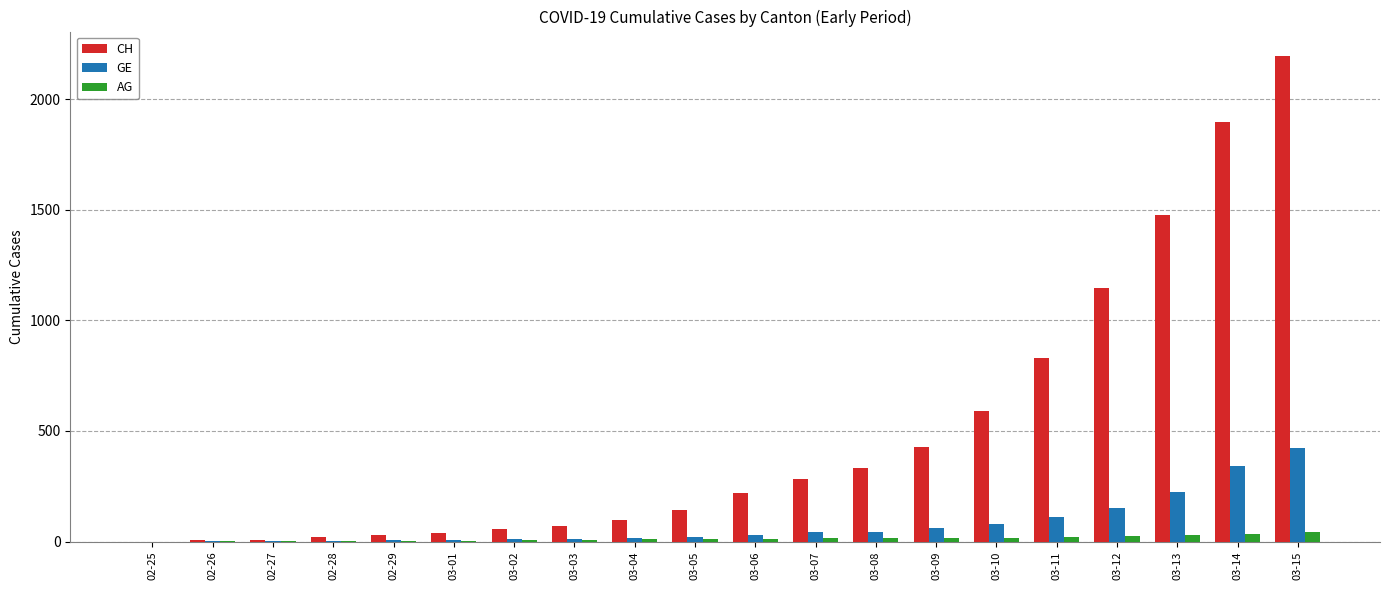

Which series changed the most between 02-27 and 03-07?

CH